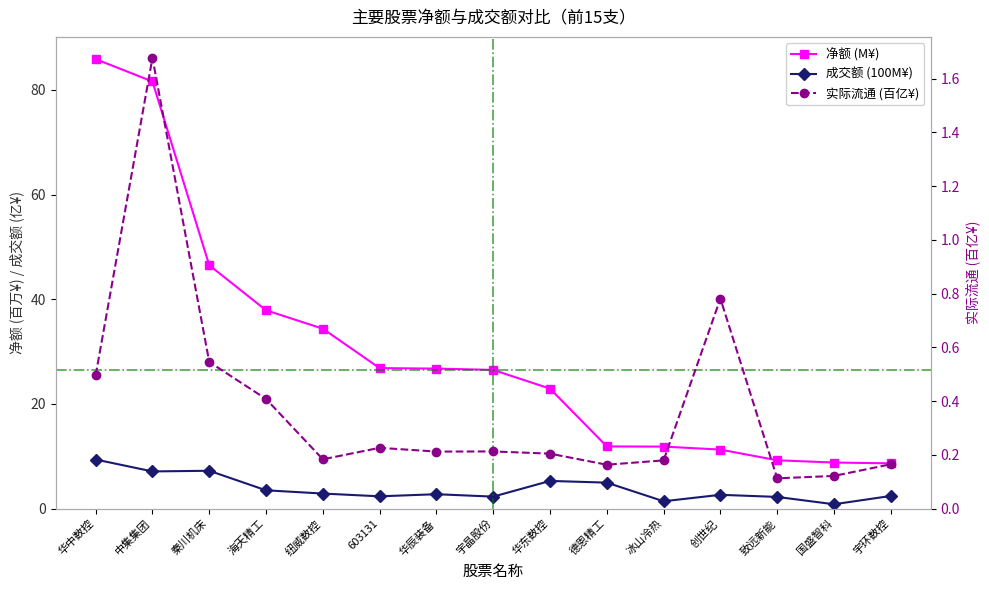

The value of 净额 (M¥) at 海天精工 is 51.3. True or false?

False